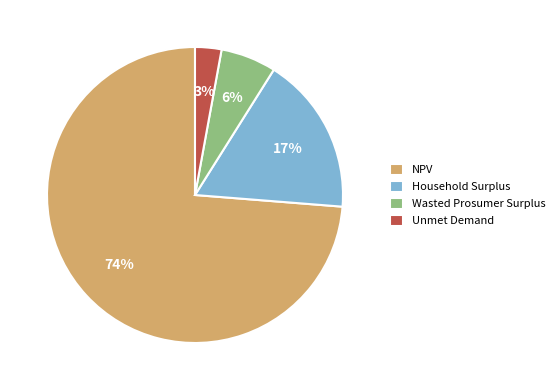

Rank the categories by value from highest to lowest.

NPV, Household Surplus, Wasted Prosumer Surplus, Unmet Demand